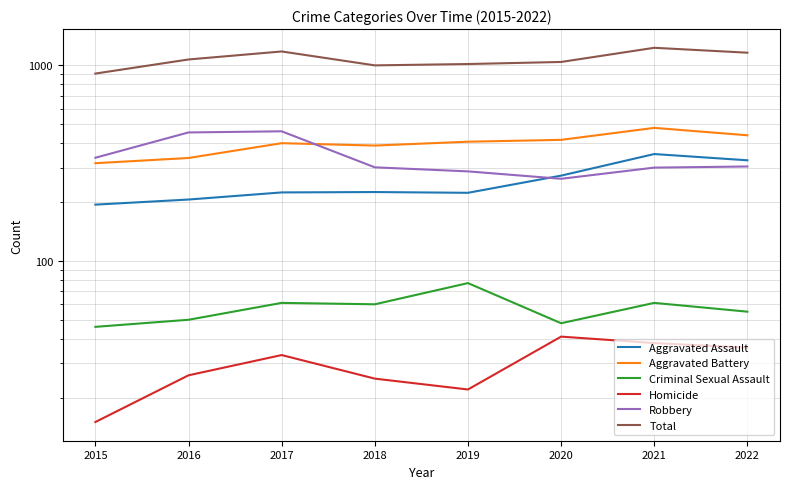

What is the difference between the maximum and minimum values in the Aggravated Assault series?

158